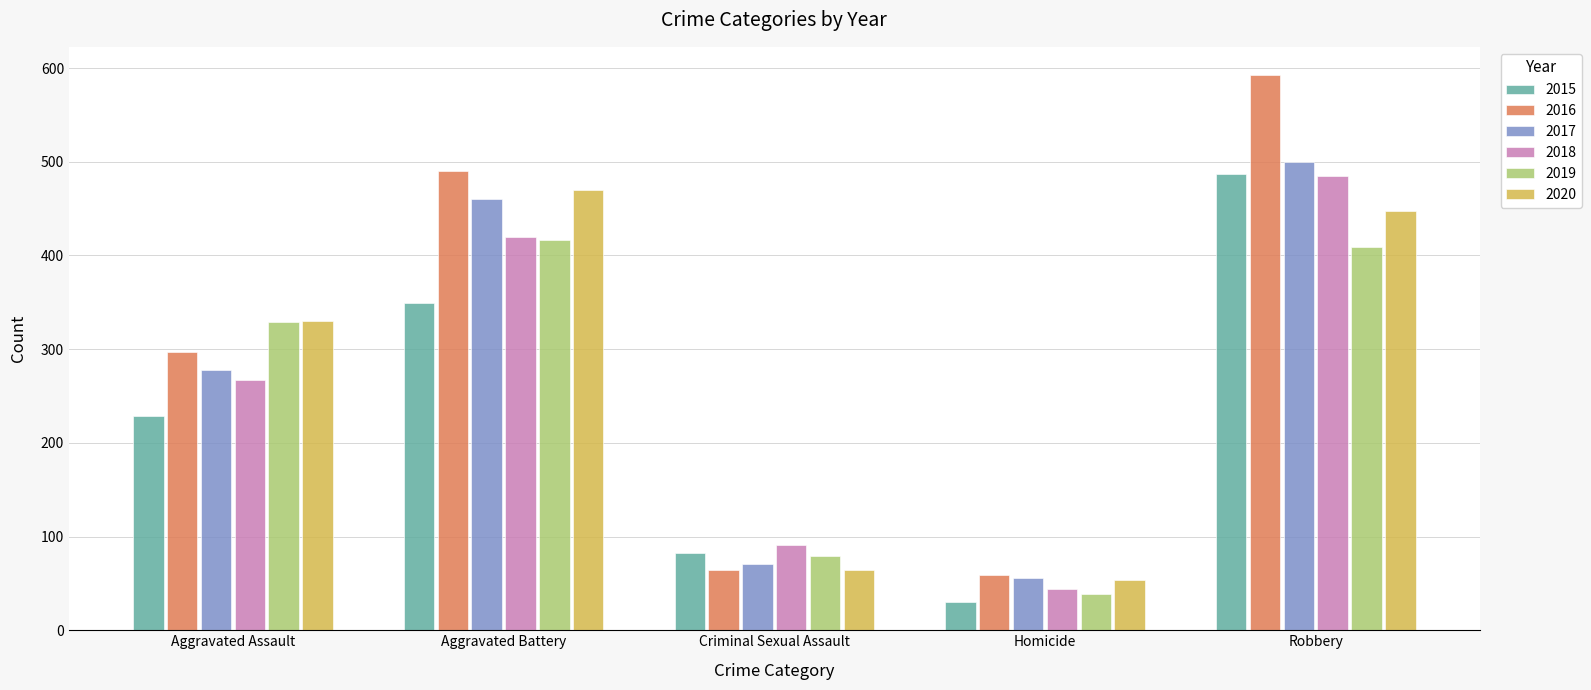

What is the approximate value of 2019 at Aggravated Assault?

329